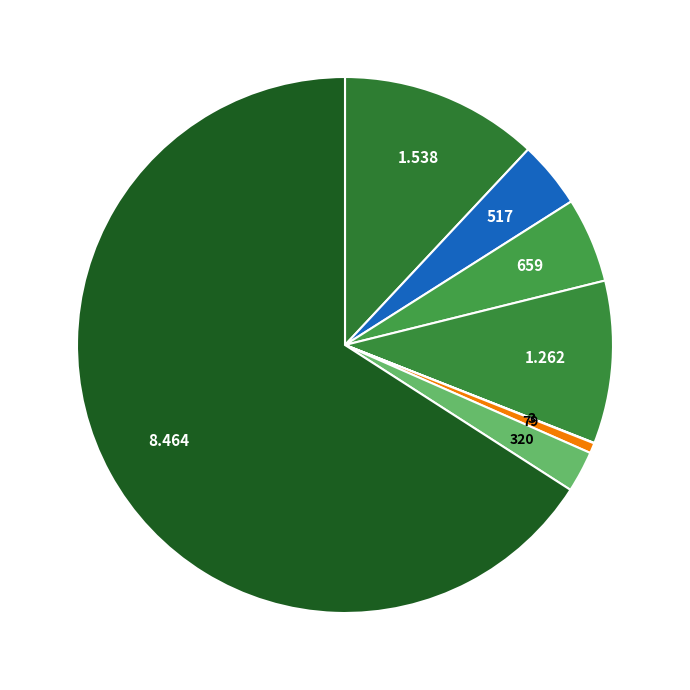

Count the number of slices in the pie.

8